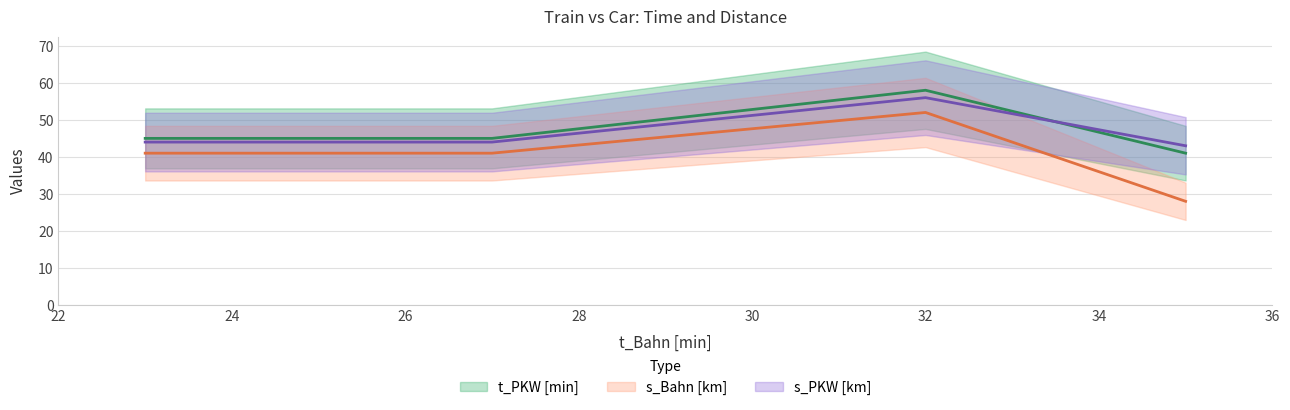

At which label does t_PKW [min] reach its peak?

32